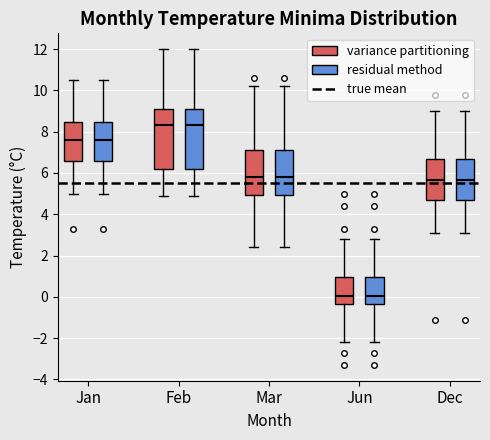

Reading left to right, read every box against the y-axis: the position of its median line, the range the box covers, and the ends of its whiskers. The values are not printed on the chart, so give them approximately, as read against the axis.

Jan (variance partitioning): median 7.6, box 6.6 to 8.4, whiskers 5.0 to 10.6
Jan (residual method): median 7.6, box 6.6 to 8.4, whiskers 5.0 to 10.6
Feb (variance partitioning): median 8.4, box 6.2 to 9.2, whiskers 5.0 to 12.0
Feb (residual method): median 8.4, box 6.2 to 9.2, whiskers 5.0 to 12.0
Mar (variance partitioning): median 5.8, box 5.0 to 7.2, whiskers 2.4 to 10.2
Mar (residual method): median 5.8, box 5.0 to 7.2, whiskers 2.4 to 10.2
Jun (variance partitioning): median 0.0, box -0.4 to 1.0, whiskers -2.2 to 2.8
Jun (residual method): median 0.0, box -0.4 to 1.0, whiskers -2.2 to 2.8
Dec (variance partitioning): median 5.6, box 4.8 to 6.8, whiskers 3.2 to 9.0
Dec (residual method): median 5.6, box 4.8 to 6.8, whiskers 3.2 to 9.0